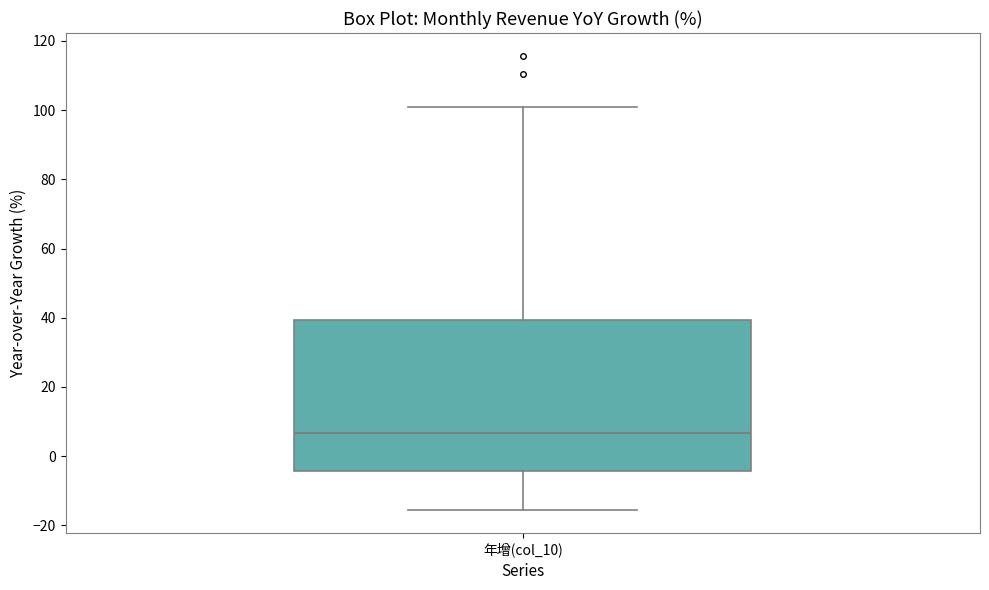

Transcribe this box plot: give where the median line is, the range the box spans, and where the two whiskers end, as read against the y-axis. The values are not printed on the chart, so give them approximately, as read against the axis.

median 6, box -4 to 40, whiskers -16 to 100